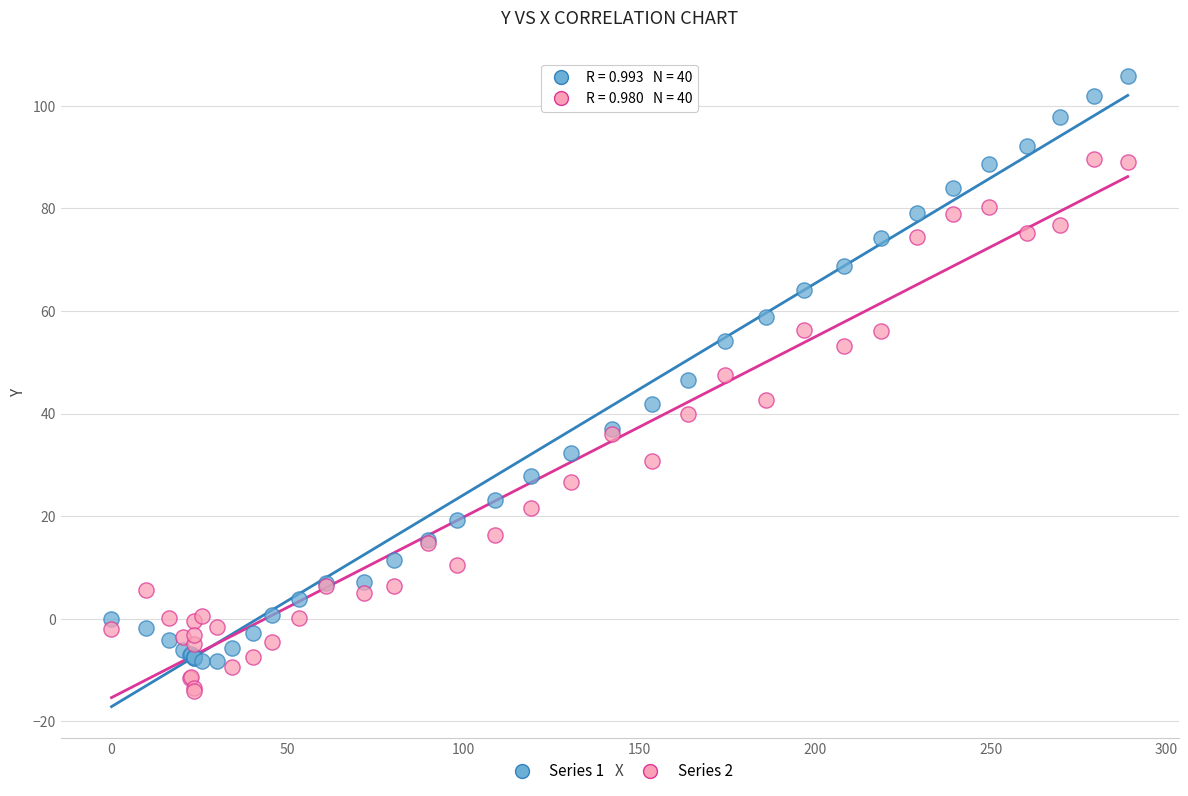

Which series has the widest spread of Y values?

Series 1